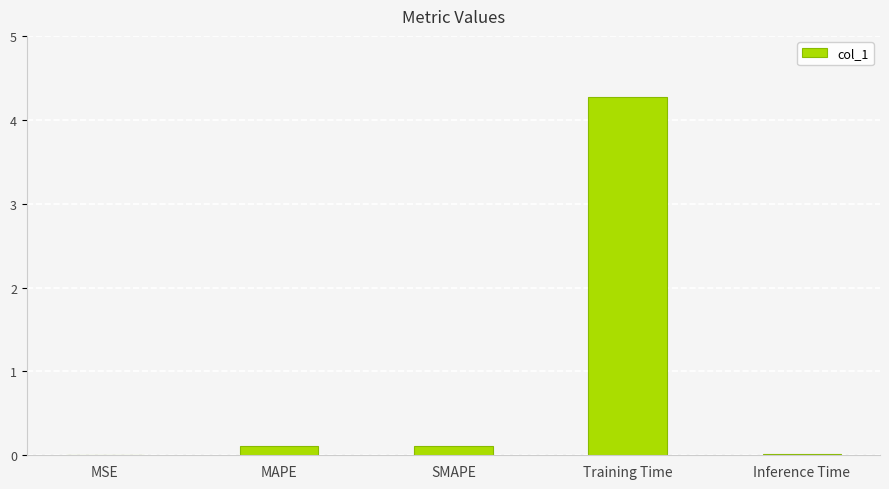

Are the bars horizontal?

No